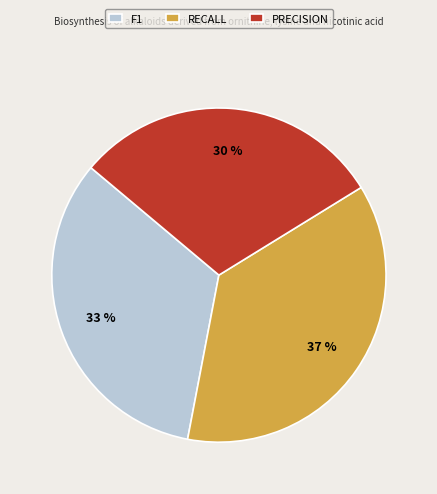

Is it true that PRECISION is 37% of the pie?

False